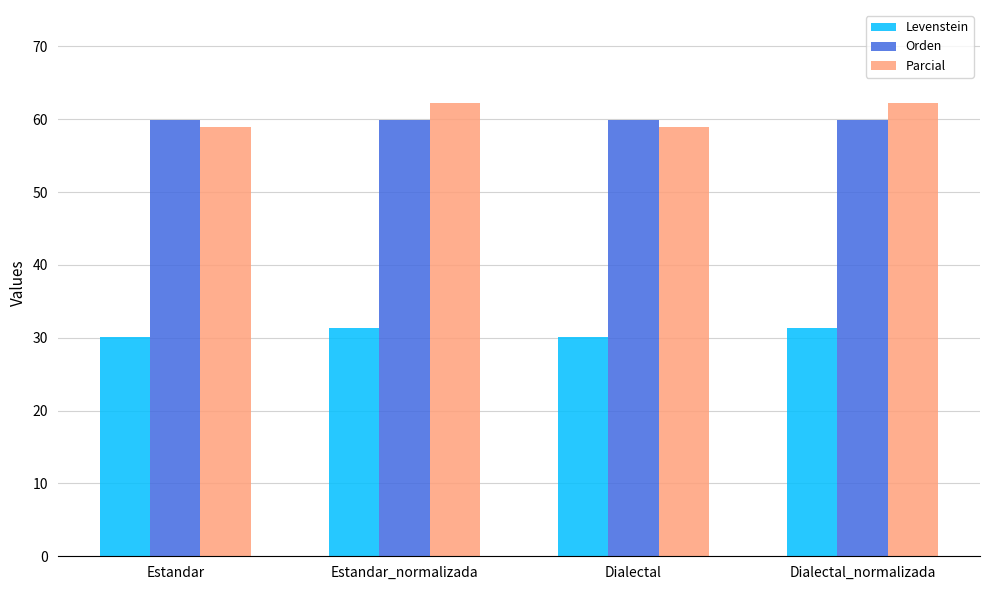

What is the spread (max minus min) of values at Dialectal_normalizada?

30.8